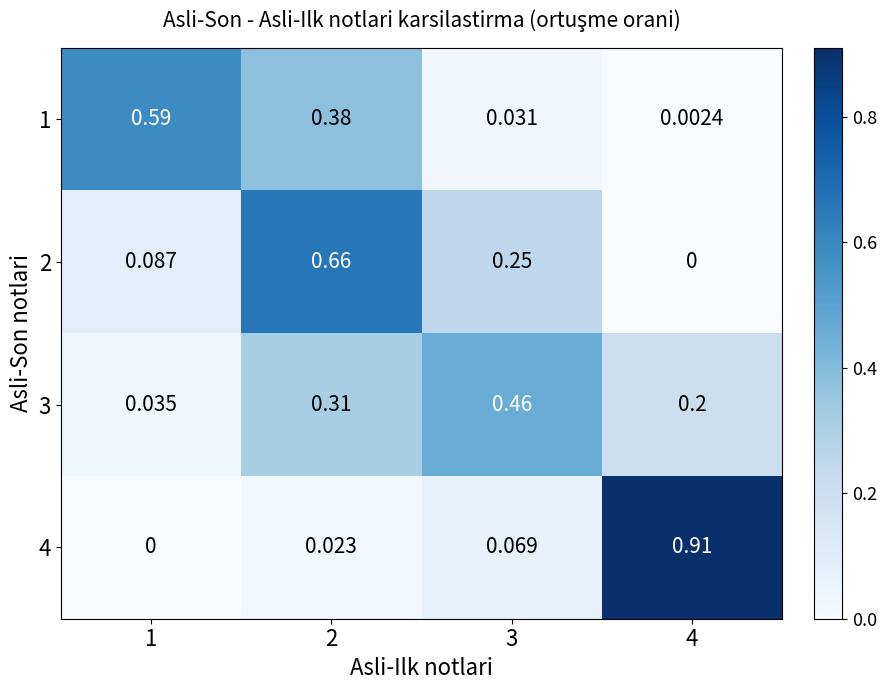

Is the value of 2 at 4 greater than the value of 4 at 2?

No